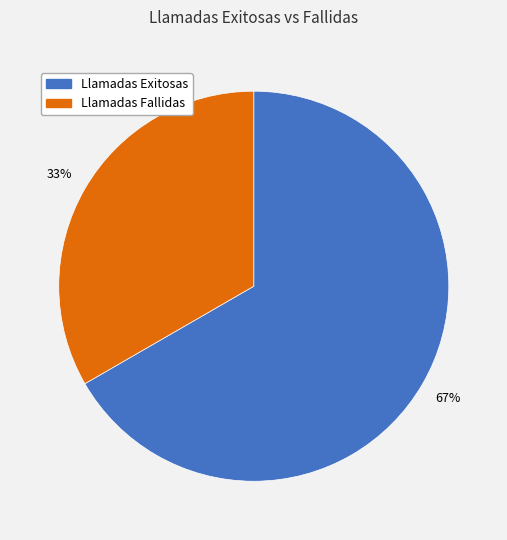

Is the sum of Llamadas Exitosas and Llamadas Fallidas greater than half?

Yes